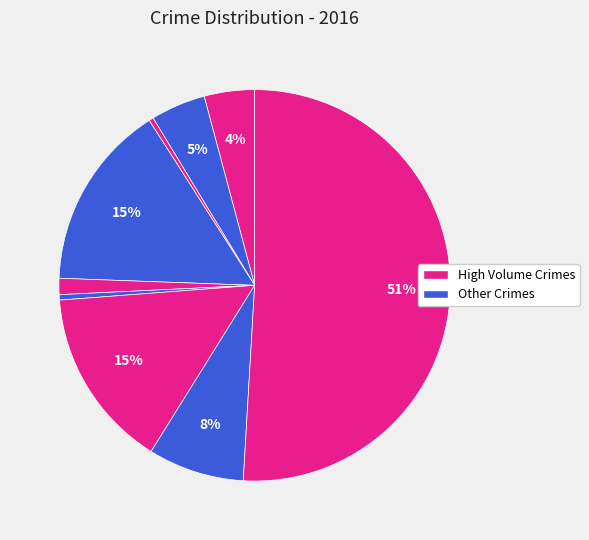

Count the number of slices in the pie.

9